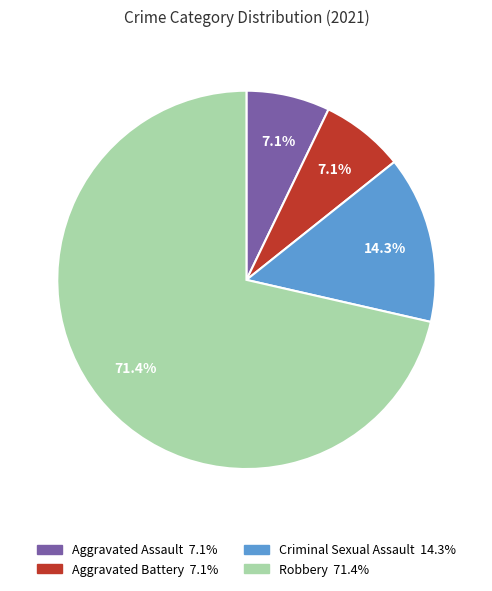

What is the largest slice in the pie chart?

Robbery